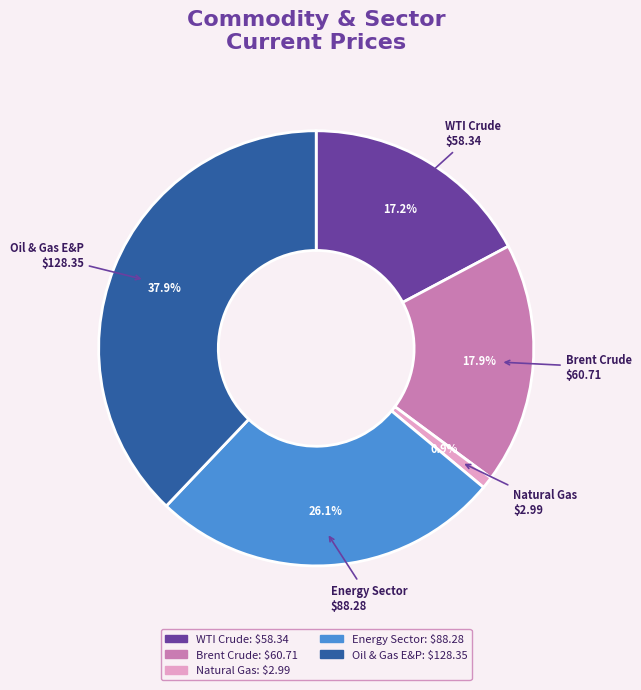

What percentage is NOT represented by Brent Crude?

82.1%